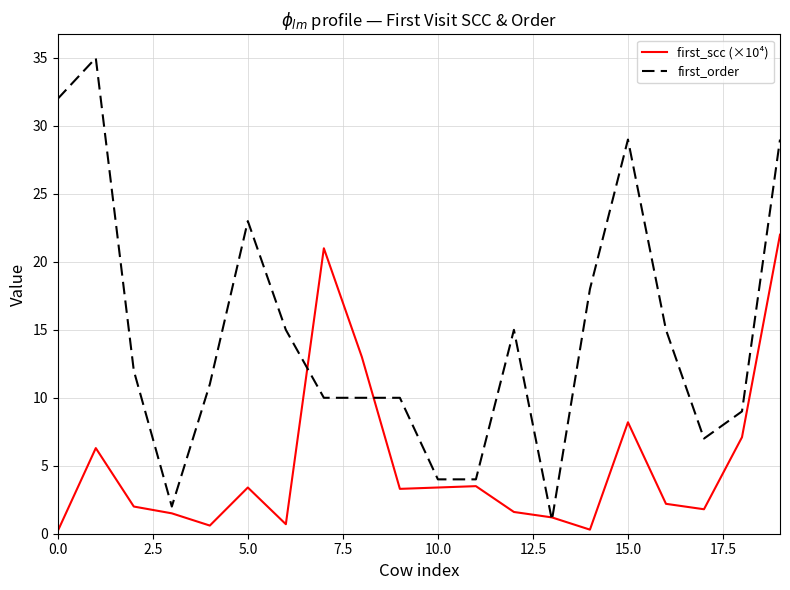

List the series in order of their peak value, lowest first.

first_scc (×10⁴), first_order